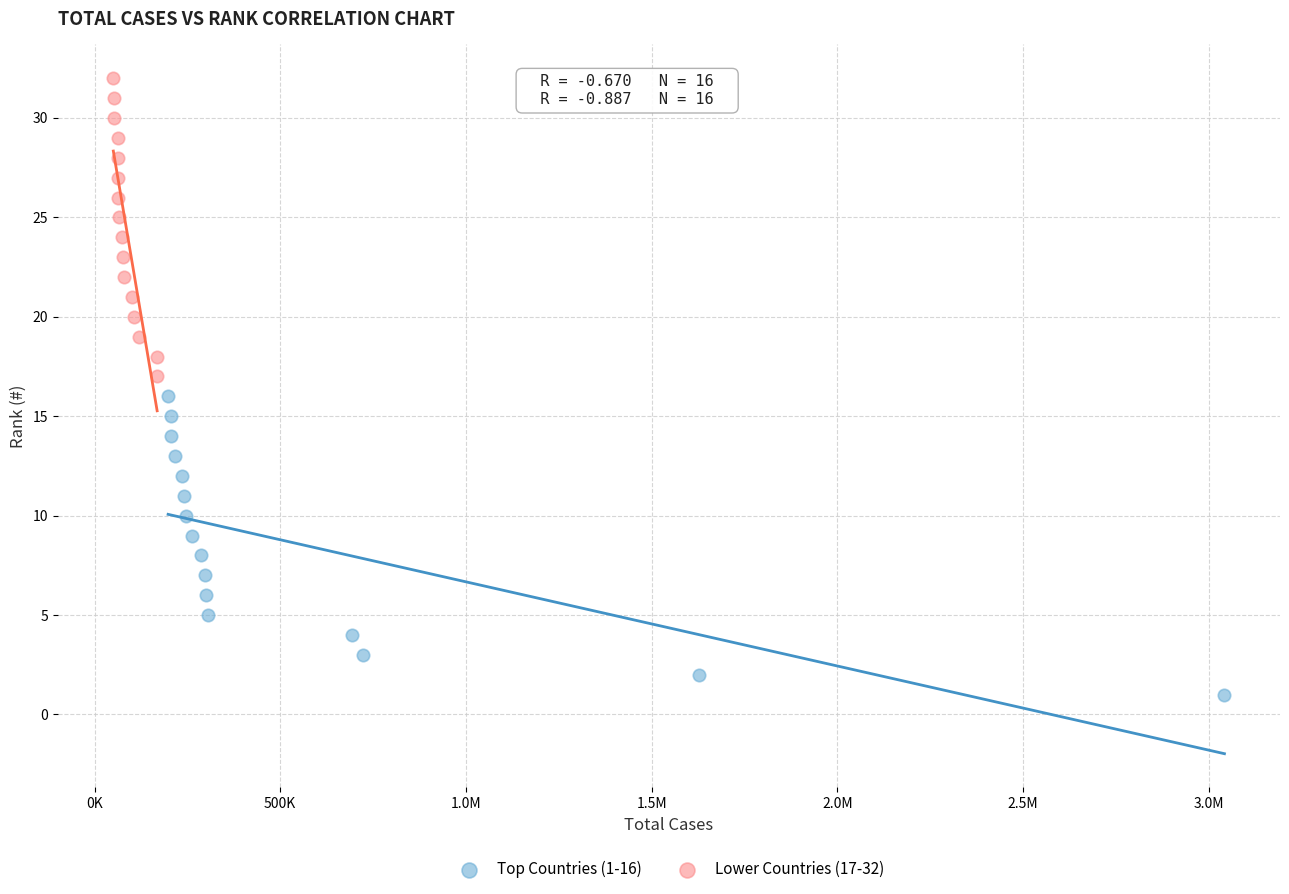

Which series reaches the maximum Y coordinate?

Lower Countries (17-32)